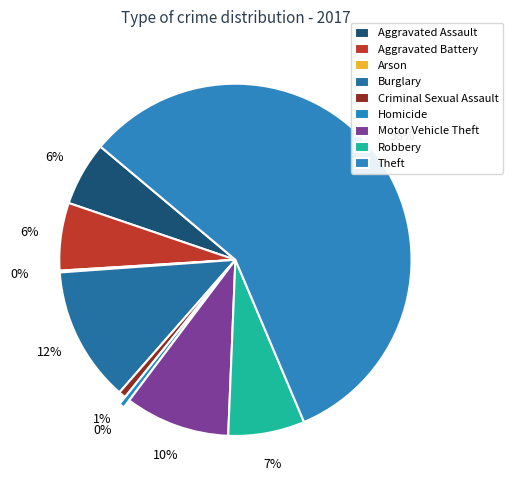

To the nearest percent, what is the average slice percentage?

11%